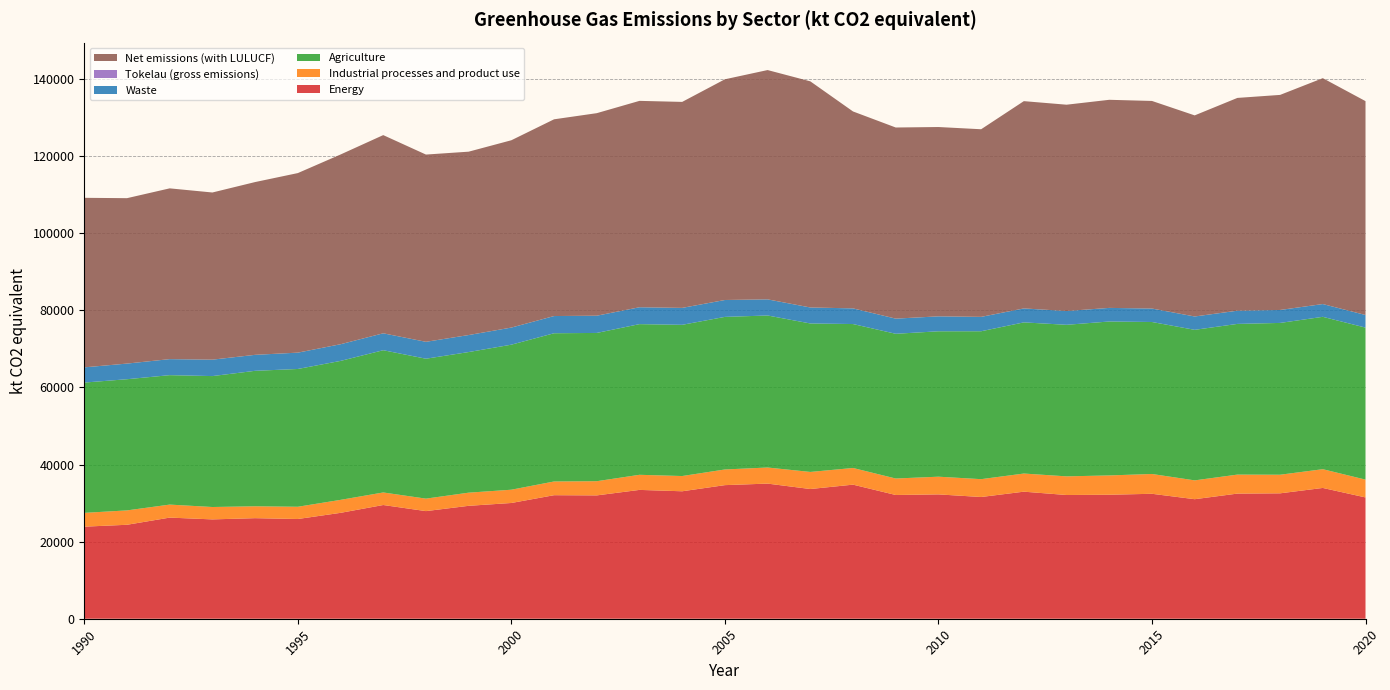

Reading left to right, what are all the values shown in this chart?

Energy: 1990=23877.9	1991=24367.6	1992=26228.4	1993=25762.9	1994=26081.7	1995=25866.1	1996=27462.2	1997=29494.0	1998=27912.1	1999=29283.5	2000=30019.0	2001=32039.1	2002=31989.0	2003=33413.7	2004=33056.3	2005=34649.8	2006=35047.7	2007=33639.8	2008=34775.5	2009=32091.9	2010=32247.5	2011=31571.4	2012=32953.1	2013=32089.4	2014=32159.3	2015=32405.7	2016=31001.3	2017=32452.9	2018=32524.2	2019=33920.4	2020=31461.4
Industrial processes and product use: 1990=3579.9	1991=3728.6	1992=3374.1	1993=3213.5	1994=3082.8	1995=3174.4	1996=3365.5	1997=3253.4	1998=3237.0	1999=3412.9	2000=3443.2	2001=3558.5	2002=3680.5	2003=3916.5	2004=3953.0	2005=4061.6	2006=4171.2	2007=4431.2	2008=4322.4	2009=4274.6	2010=4591.1	2011=4627.4	2012=4703.2	2013=4836.3	2014=5007.0	2015=5137.3	2016=4883.1	2017=4928.4	2018=4825.1	2019=4861.0	2020=4618.4
Agriculture: 1990=33792.9	1991=34022.5	1992=33571.0	1993=33956.4	1994=35133.4	1995=35734.7	1996=36038.3	1997=36893.1	1998=36287.6	1999=36468.2	2000=37614.9	2001=38445.1	2002=38452.9	2003=39075.4	2004=39219.1	2005=39571.9	2006=39427.4	2007=38508.1	2008=37332.3	2009=37536.0	2010=37711.5	2011=38362.3	2012=39203.4	2013=39306.8	2014=39922.8	2015=39415.8	2016=39043.0	2017=39082.4	2018=39368.3	2019=39518.6	2020=39425.5
Waste: 1990=3943.1	1991=4053.5	1992=4155.5	1993=4258.4	1994=4142.5	1995=4234.5	1996=4322.4	1997=4383.9	1998=4382.3	1999=4408.2	2000=4434.6	2001=4457.7	2002=4468.9	2003=4375.0	2004=4389.0	2005=4378.3	2006=4181.8	2007=4144.0	2008=4059.4	2009=3927.7	2010=3871.7	2011=3724.7	2012=3618.6	2013=3569.7	2014=3525.9	2015=3487.8	2016=3460.7	2017=3422.3	2018=3358.4	2019=3312.7	2020=3268.9
Tokelau (gross emissions): 1990=3.2	1991=3.3	1992=3.2	1993=3.2	1994=3.2	1995=3.1	1996=3.1	1997=3.2	1998=3.3	1999=3.4	2000=3.5	2001=3.6	2002=3.6	2003=3.6	2004=4.0	2005=4.5	2006=4.5	2007=4.5	2008=4.5	2009=4.5	2010=4.5	2011=4.5	2012=4.3	2013=3.5	2014=3.5	2015=3.4	2016=3.4	2017=3.5	2018=3.6	2019=4.3	2020=4.2
Net emissions (with LULUCF): 1990=43967.8	1991=42898.9	1992=44287.8	1993=43352.8	1994=44809.6	1995=46567.0	1996=49207.0	1997=51403.8	1998=48563.1	1999=47556.6	2000=48580.3	2001=51024.8	2002=52525.4	2003=53526.6	2004=53421.6	2005=57241.6	2006=59469.6	2007=58650.4	2008=51071.2	2009=49568.1	2010=49100.0	2011=48660.1	2012=53757.4	2013=53510.4	2014=53969.0	2015=53839.9	2016=52153.5	2017=55185.8	2018=55777.3	2019=58582.1	2020=55465.1